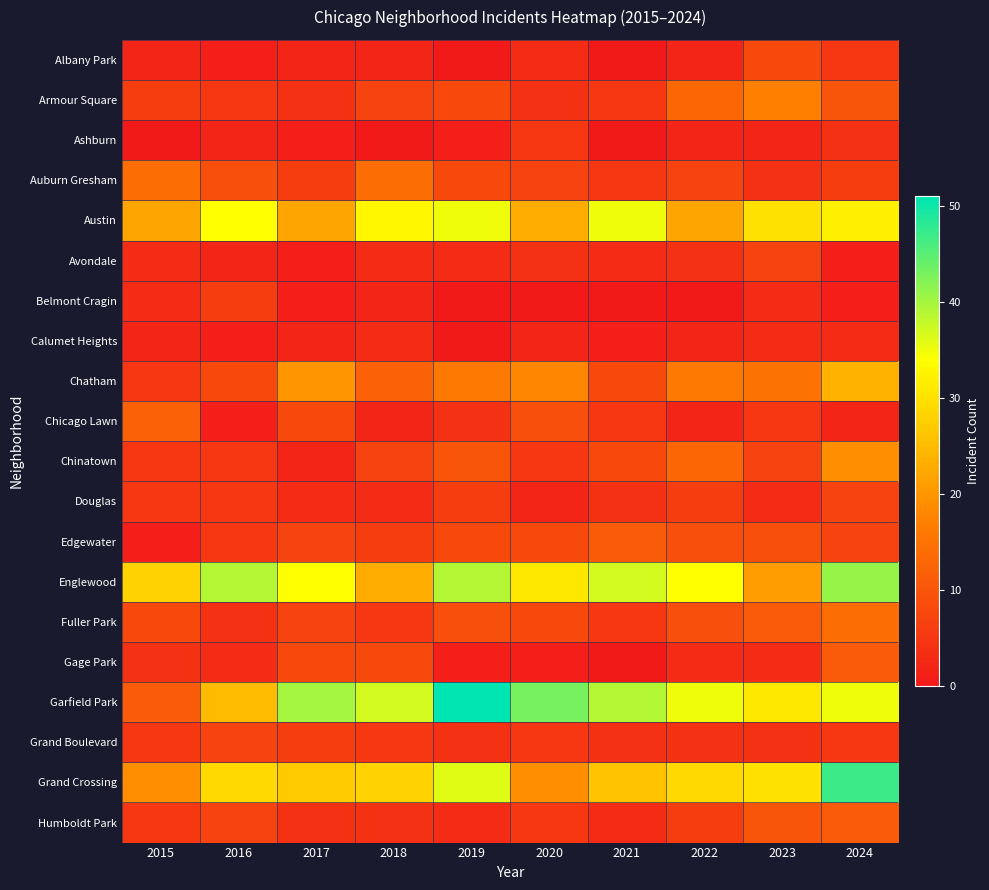

How many data points does each series have?

10